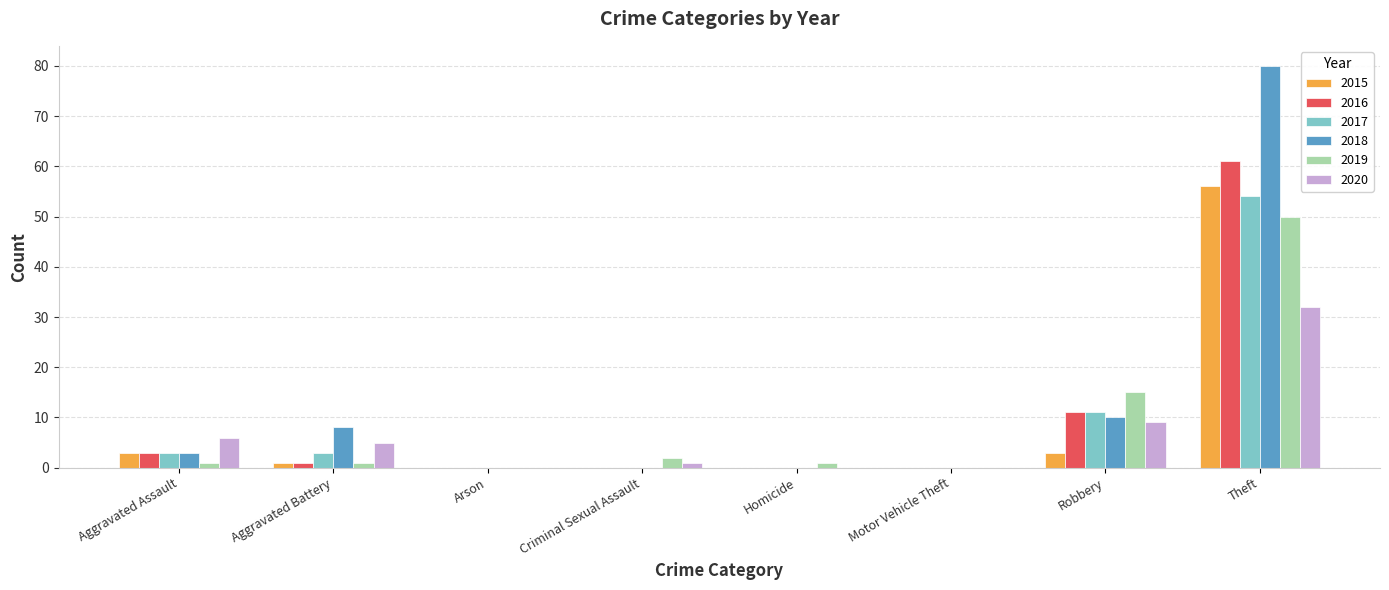

The 2020 series shows 2 at Aggravated Battery. True or false?

False